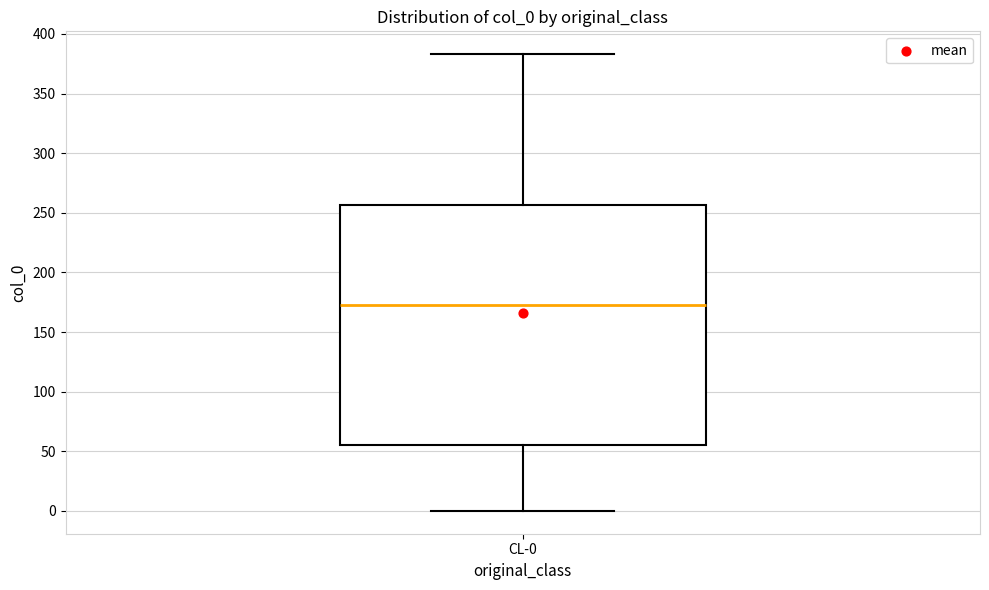

Read this box plot against the y-axis: the position of the median line, the range covered by the box, and the ends of both whiskers. The values are not printed on the chart, so give them approximately, as read against the axis.

median 175, box 55 to 255, whiskers 0 to 385